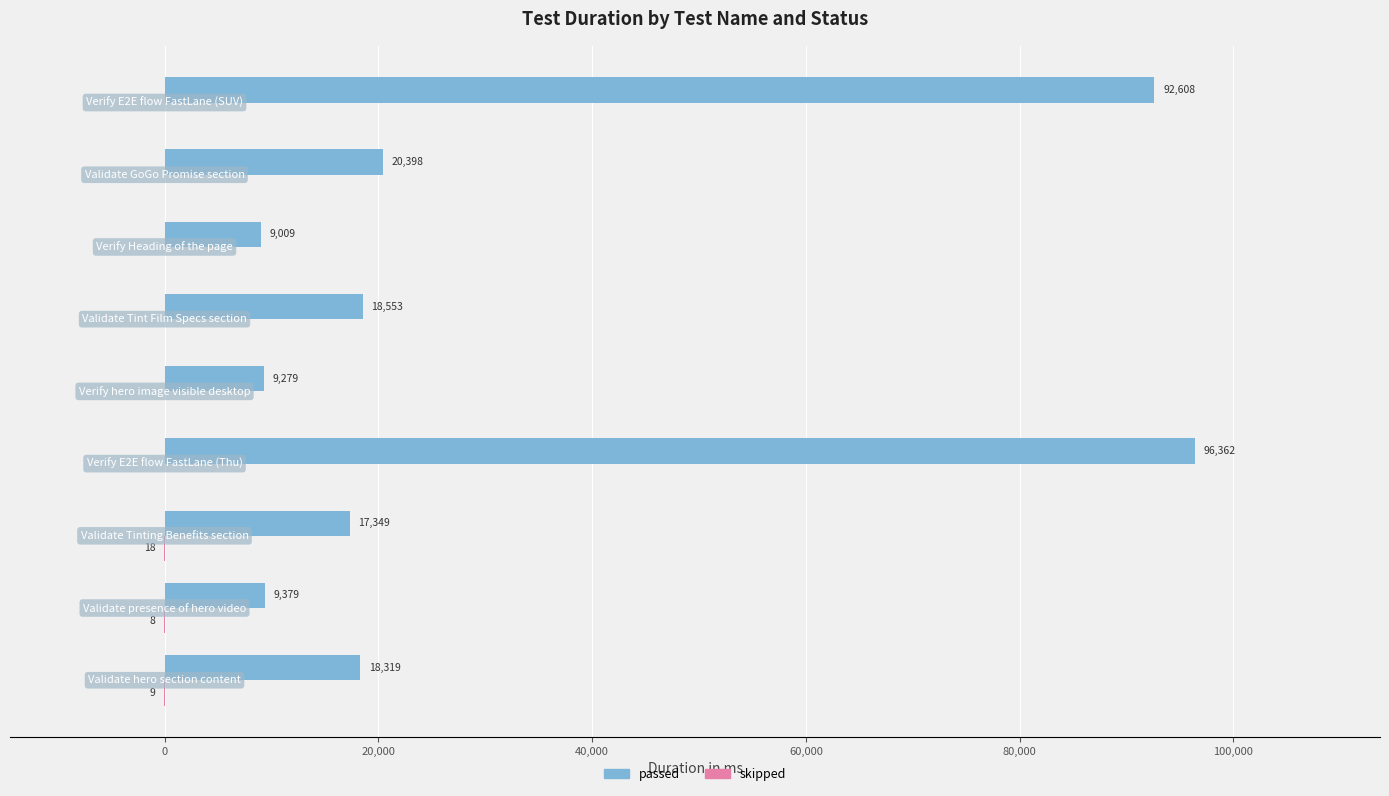

What is the sum of all passed values?

291256